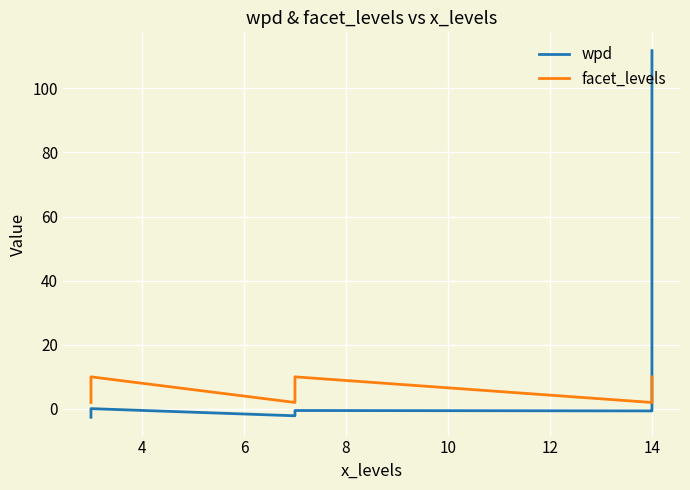

What is the minimum value for wpd?

-2.6